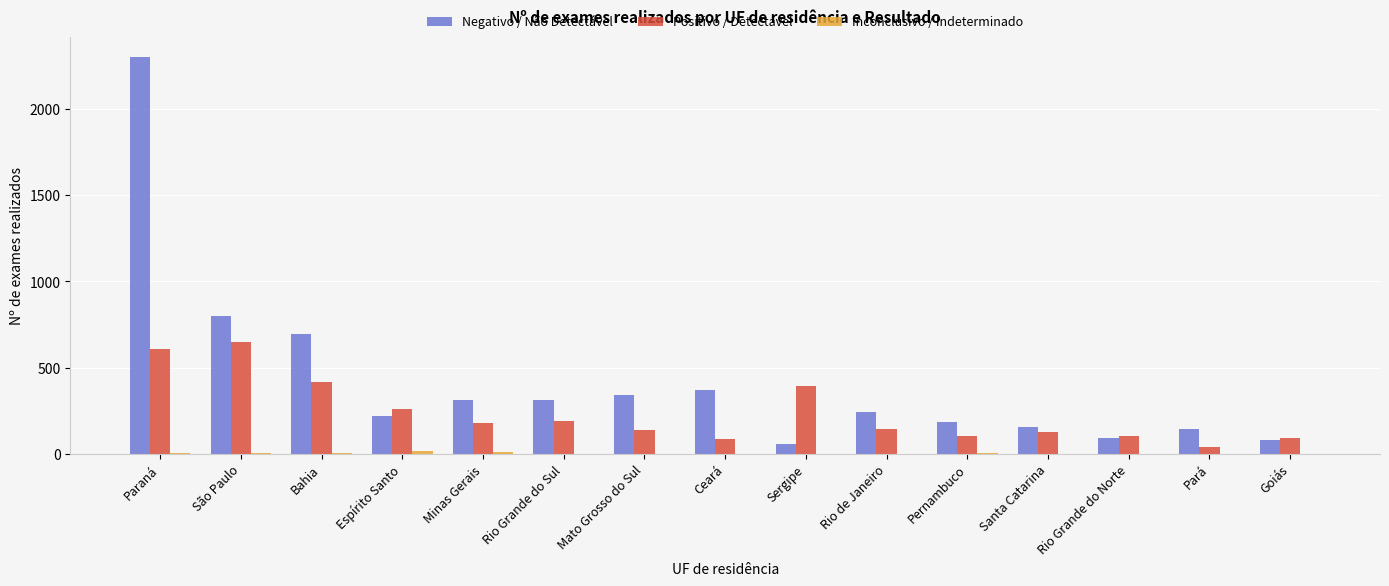

True or false: Positivo / Detectável has a value of 394 at Sergipe.

True